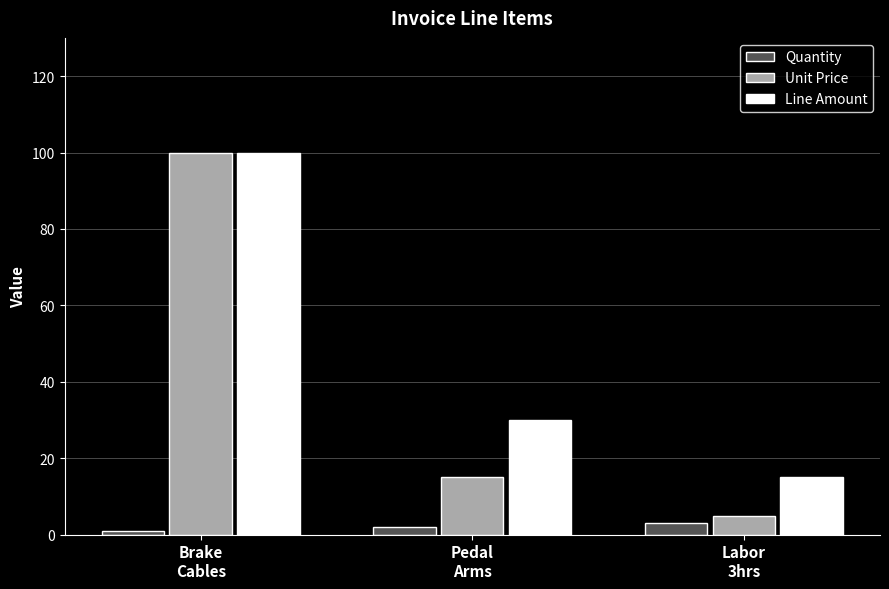

Rank the series by their average value, from highest to lowest.

Line Amount, Unit Price, Quantity